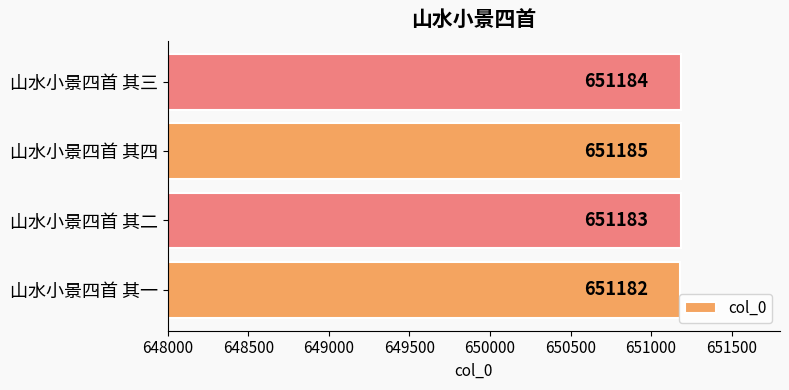

What is the change in value from 山水小景四首 其一 to 山水小景四首 其二?

+1